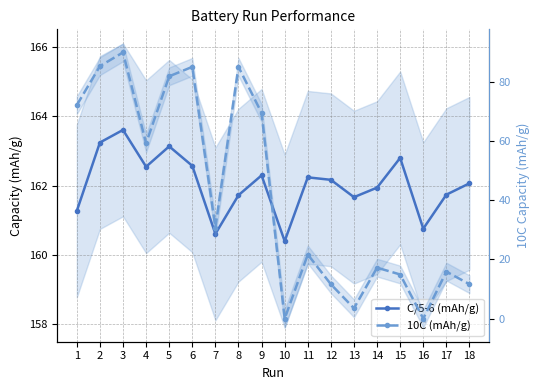

At which label does 10C (mAh/g) first exceed 30?

1